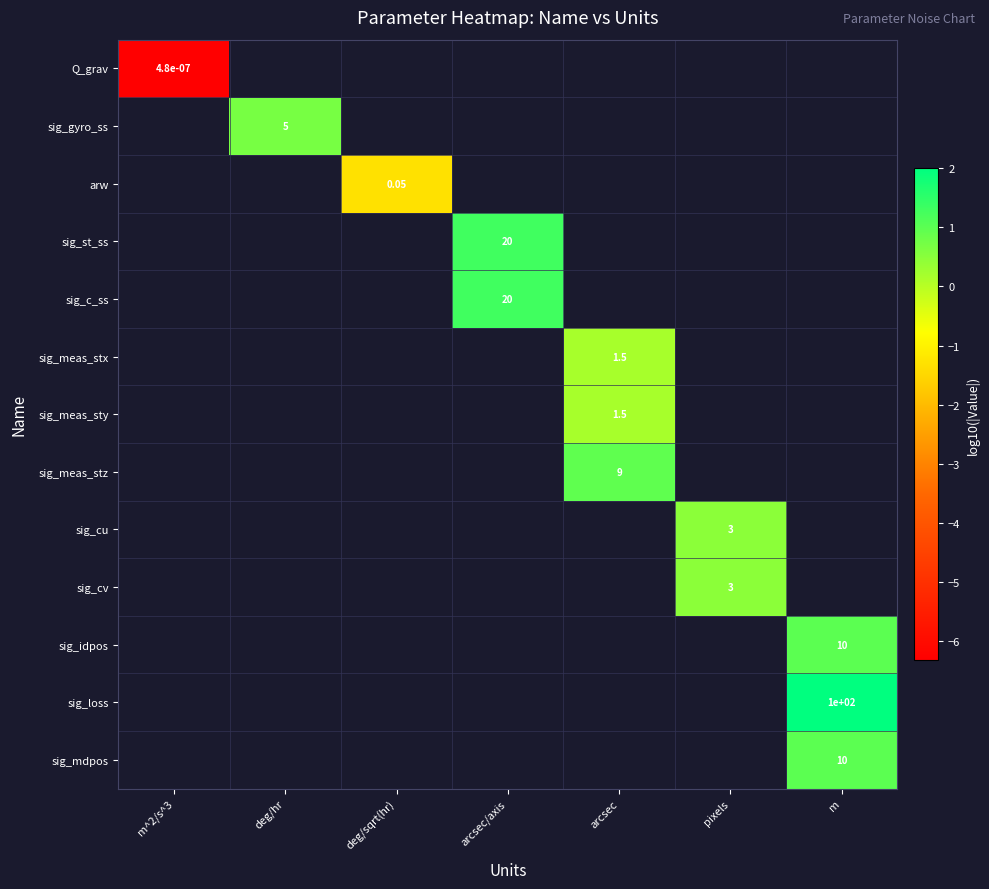

What is the lowest value of the Q_grav series?

-6.3